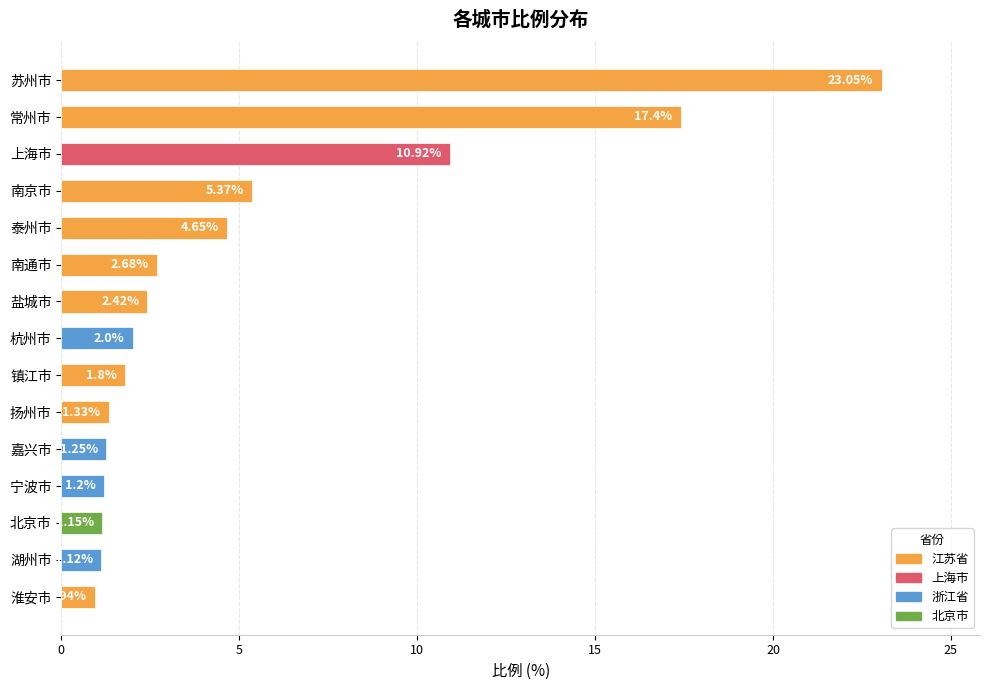

Which has a higher value, 杭州市 or 扬州市?

杭州市